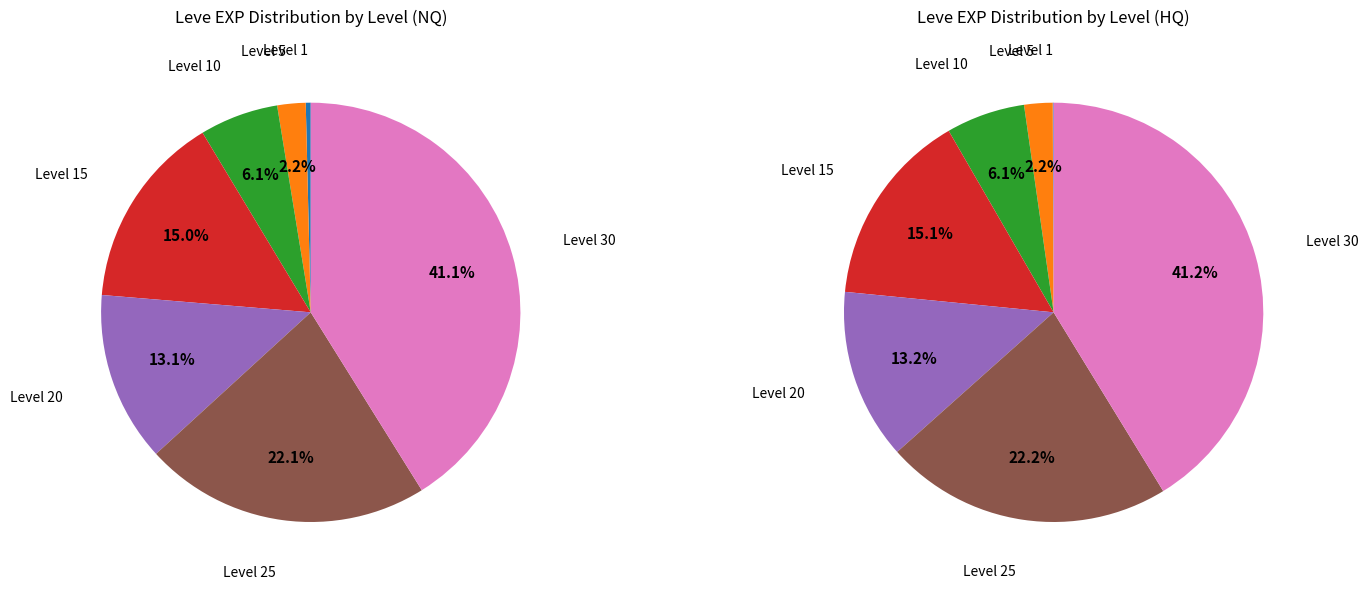

Count the number of slices in the pie.

7